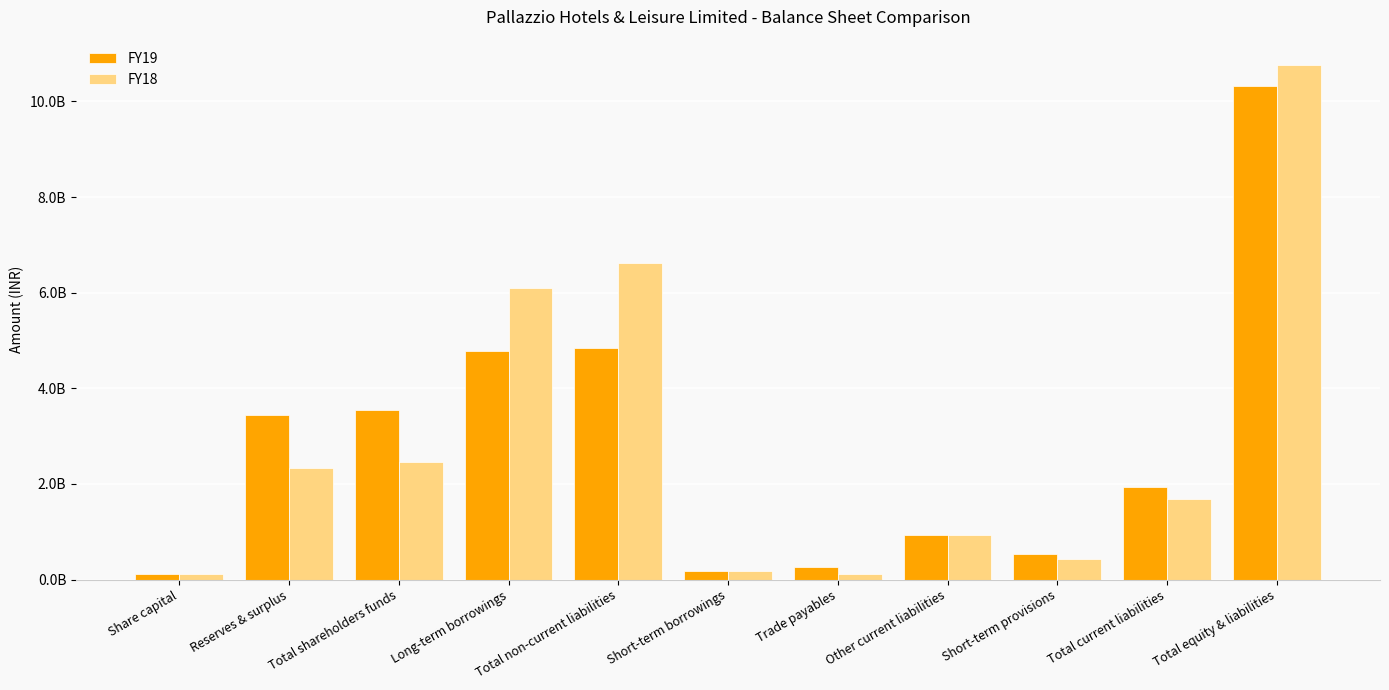

What are all the series names shown in the legend?

FY19, FY18